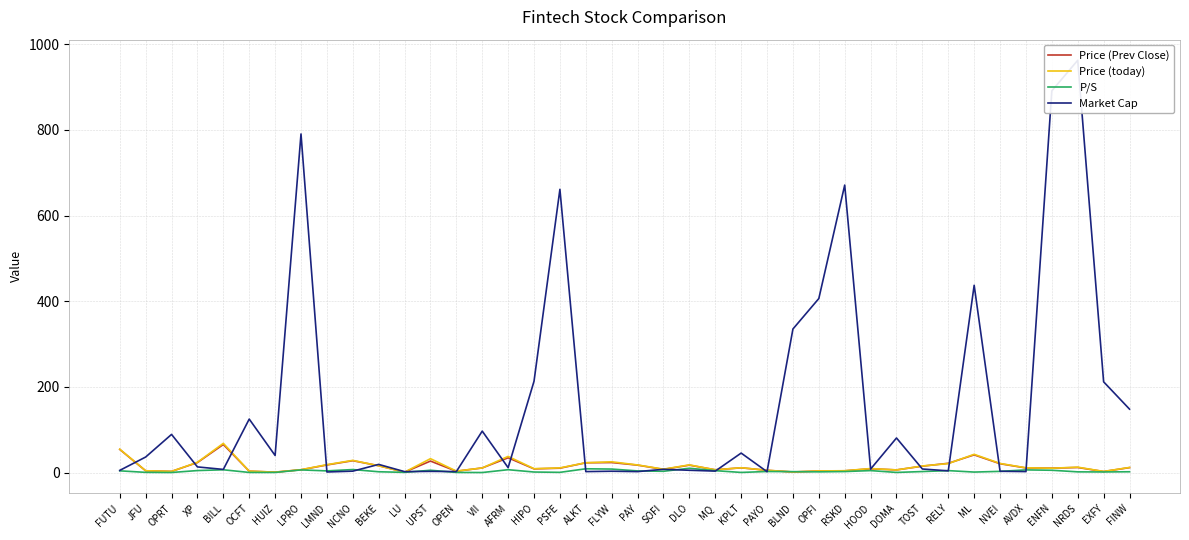

Which series has the widest spread of values?

Market Cap